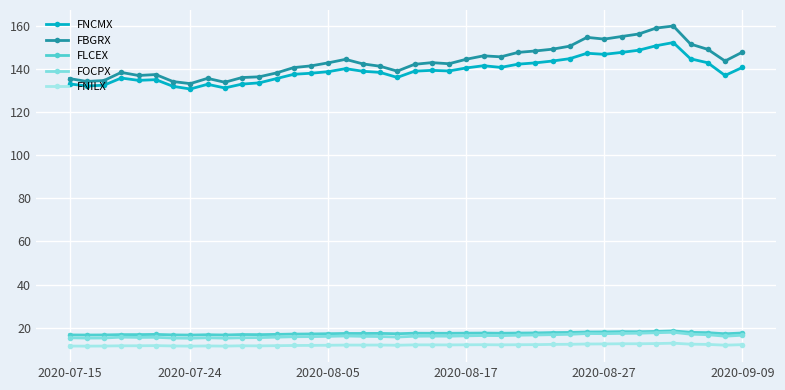

What is the difference between the maximum and minimum values in the FLCEX series?

1.9